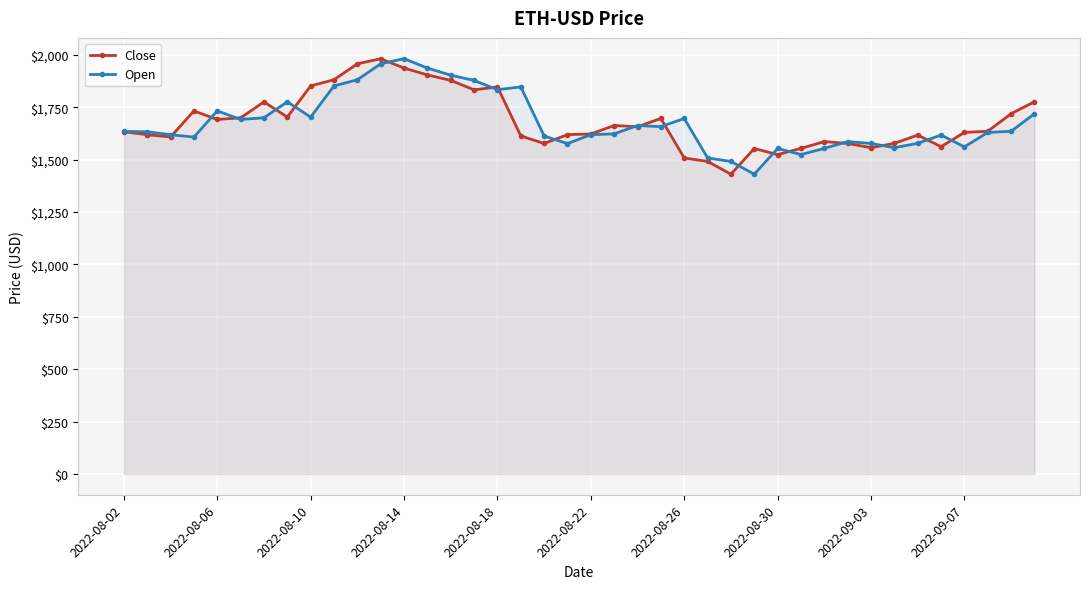

How many values in the Open series exceed 1634?

20